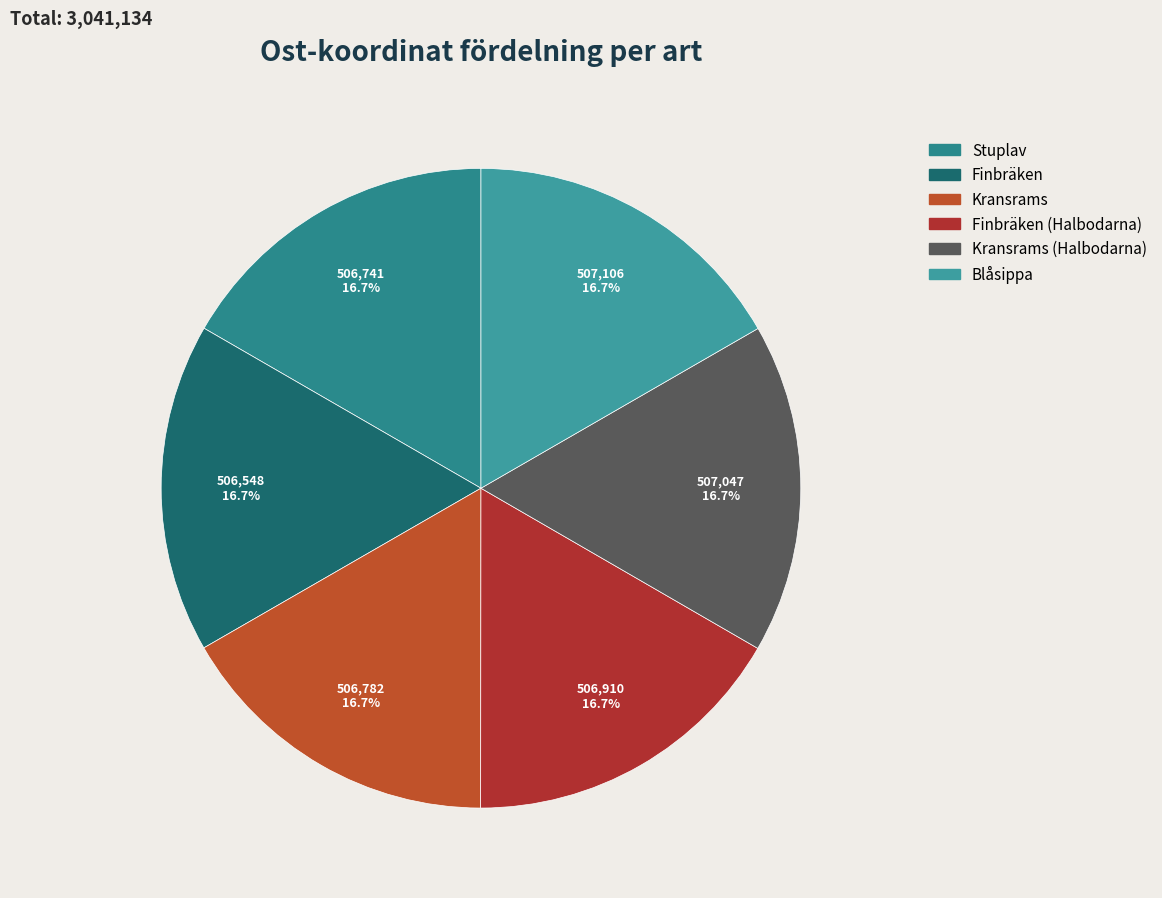

Does any single category account for the majority?

No